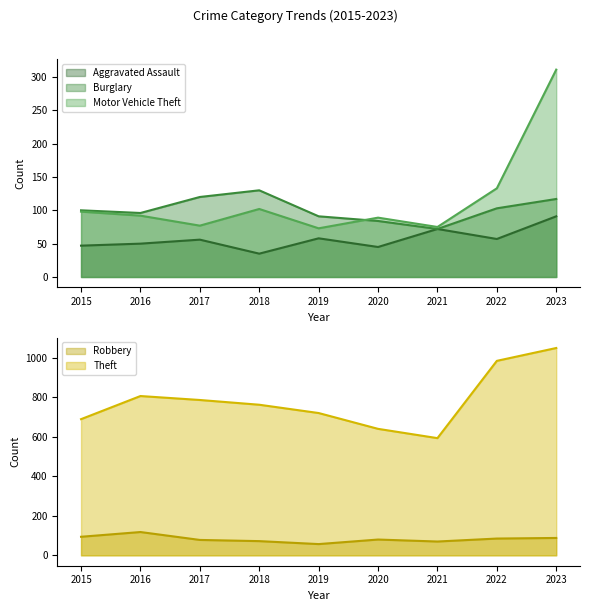

At which label does Burglary reach its peak?

2018